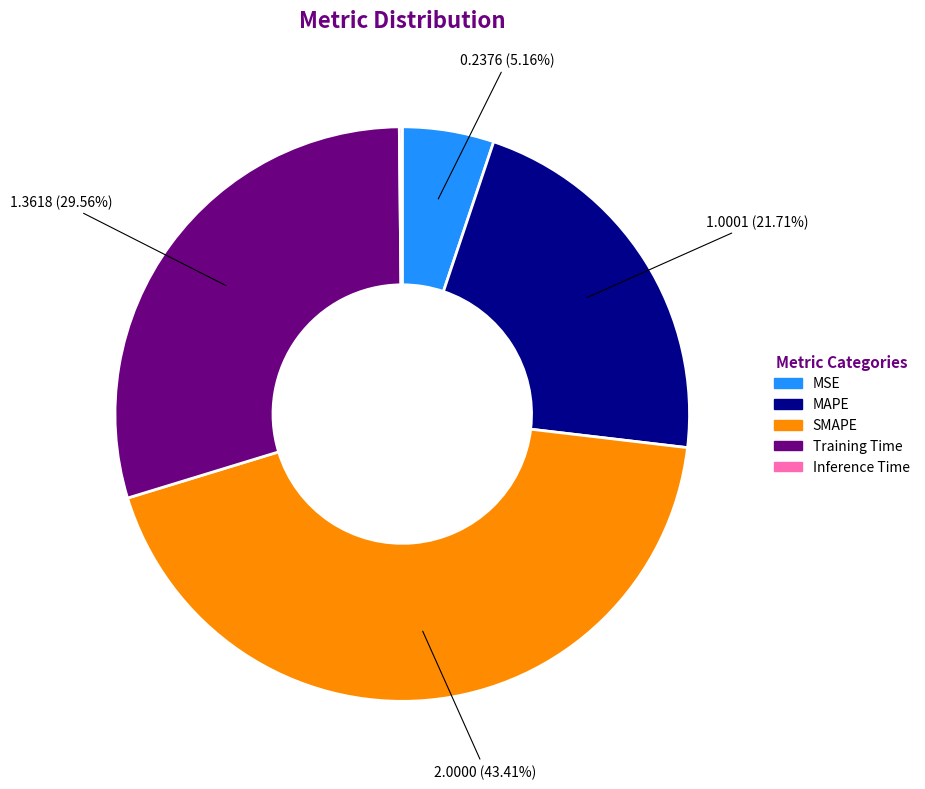

Between SMAPE and MAPE, which is larger?

SMAPE